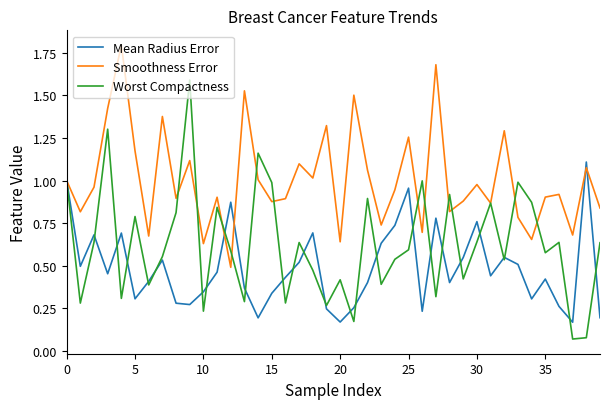

Which series has the largest total across all categories?

Smoothness Error